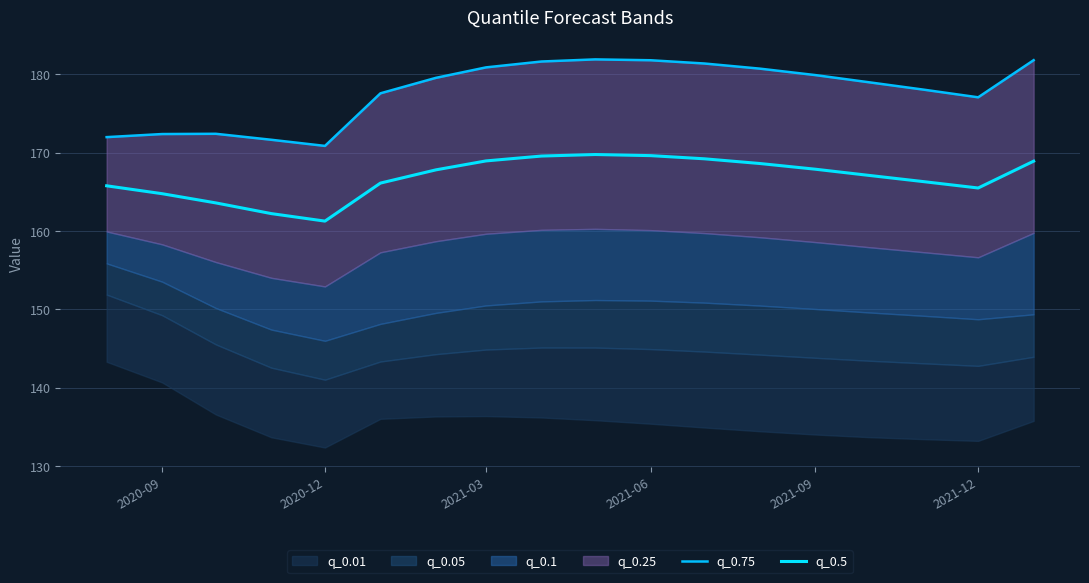

How many interior local valleys does the q_0.75 series have?

2